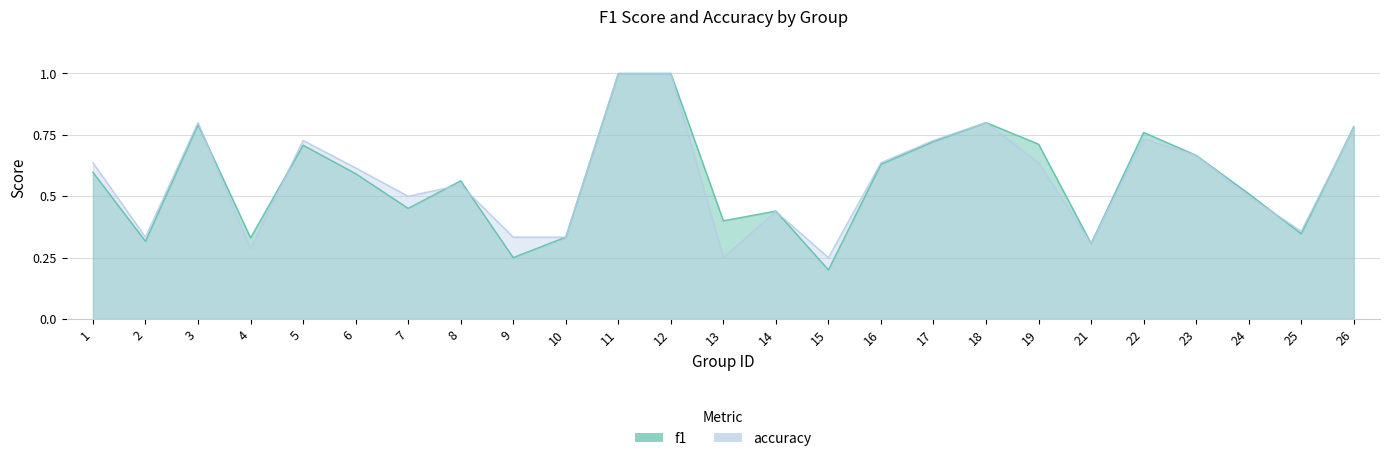

Where do f1 and accuracy first cross each other?

3 and 4